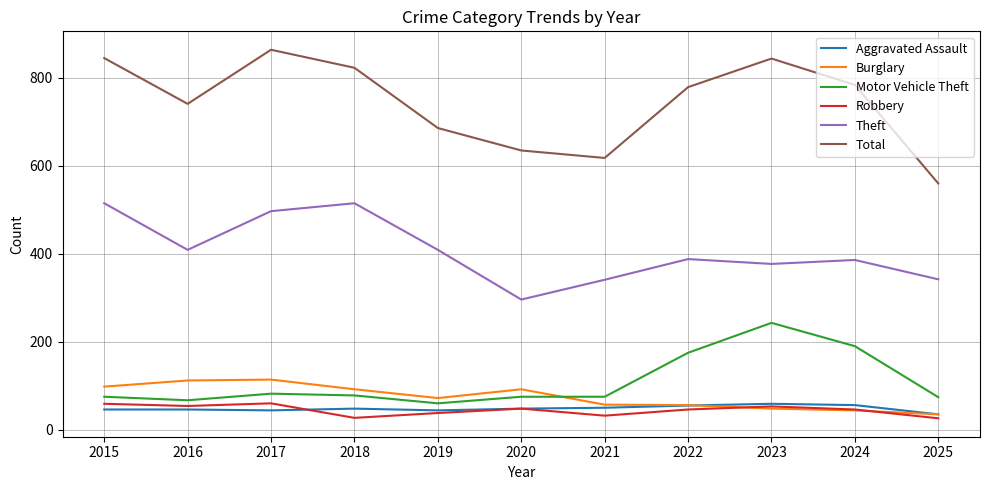

What are all the series names shown in the legend?

Aggravated Assault, Burglary, Motor Vehicle Theft, Robbery, Theft, Total